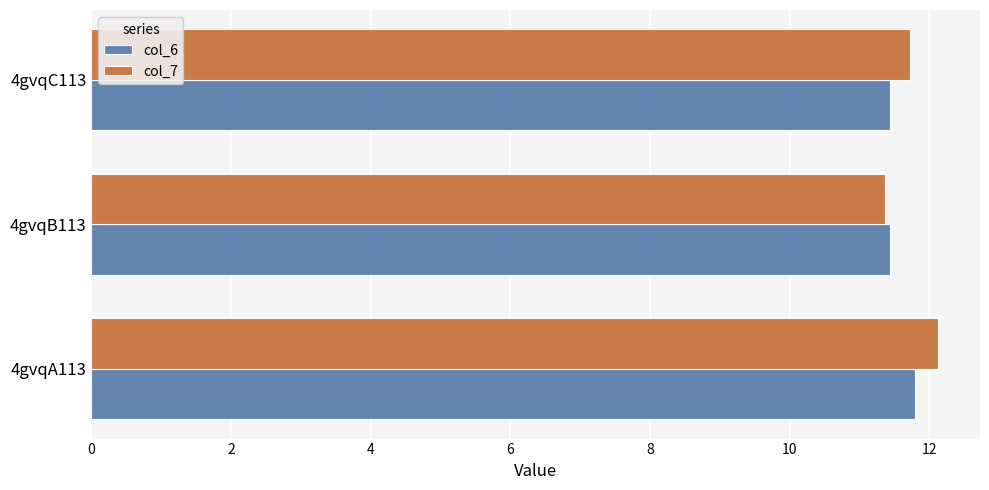

What is the sum of the col_6 values at 4gvqA113 and 4gvqC113?

23.2